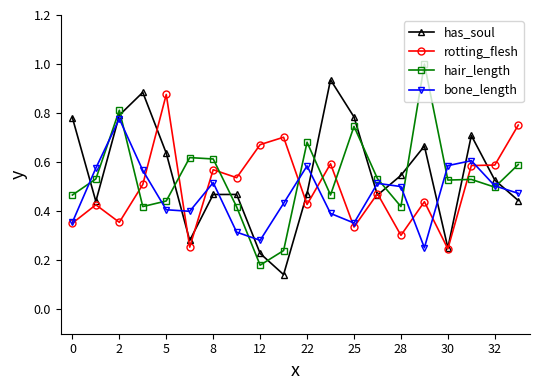

List the series in order of their peak value, highest first.

hair_length, has_soul, rotting_flesh, bone_length